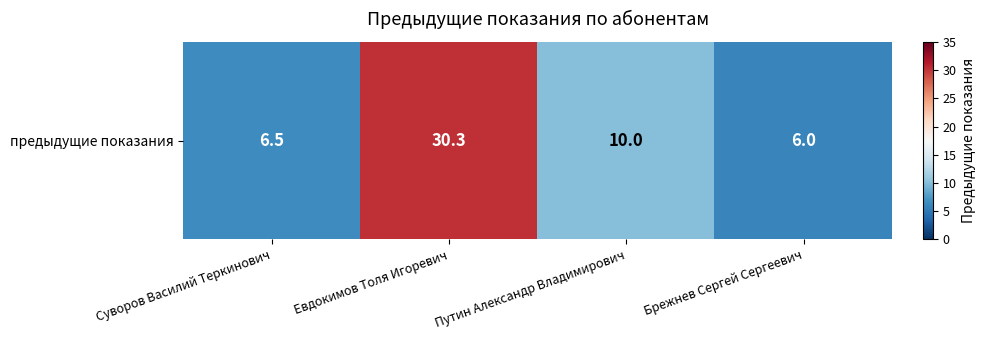

How many categories are shown in the chart?

4